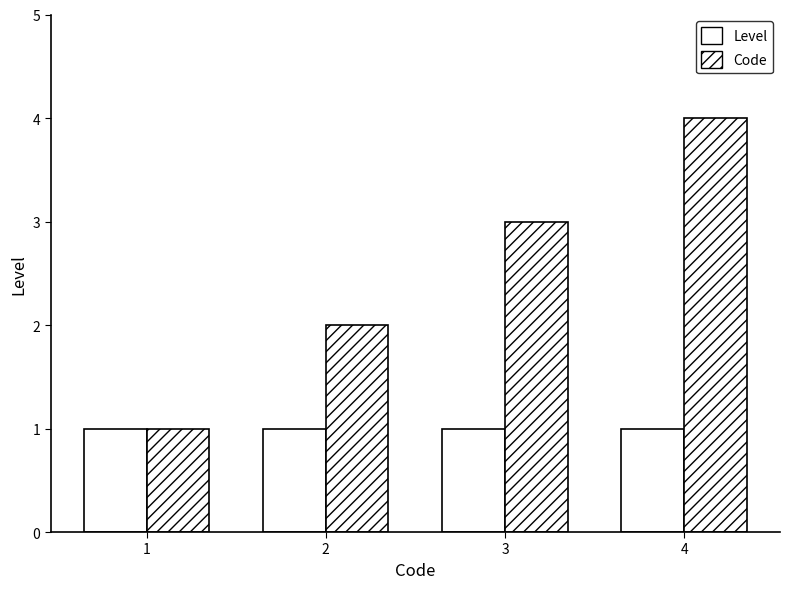

Count the number of categories in the chart.

4